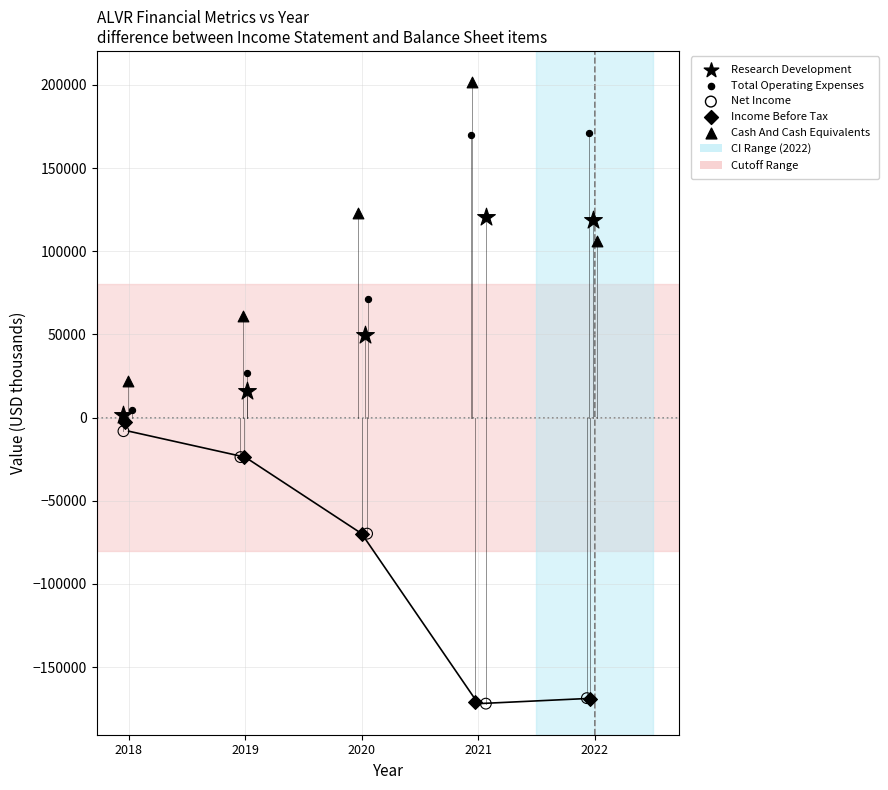

Which series has the widest spread of Y values?

Cash And Cash Equivalents